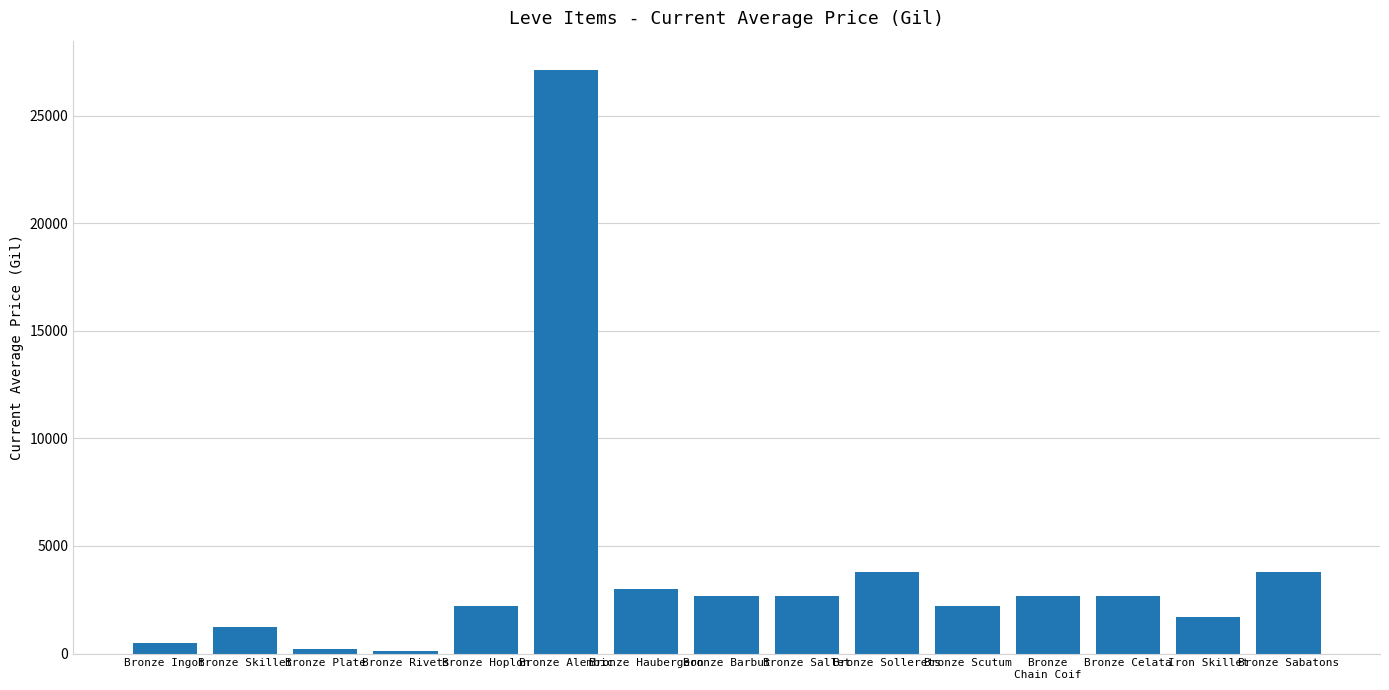

Which has a higher value, Bronze Celata or Iron Skillet?

Bronze Celata